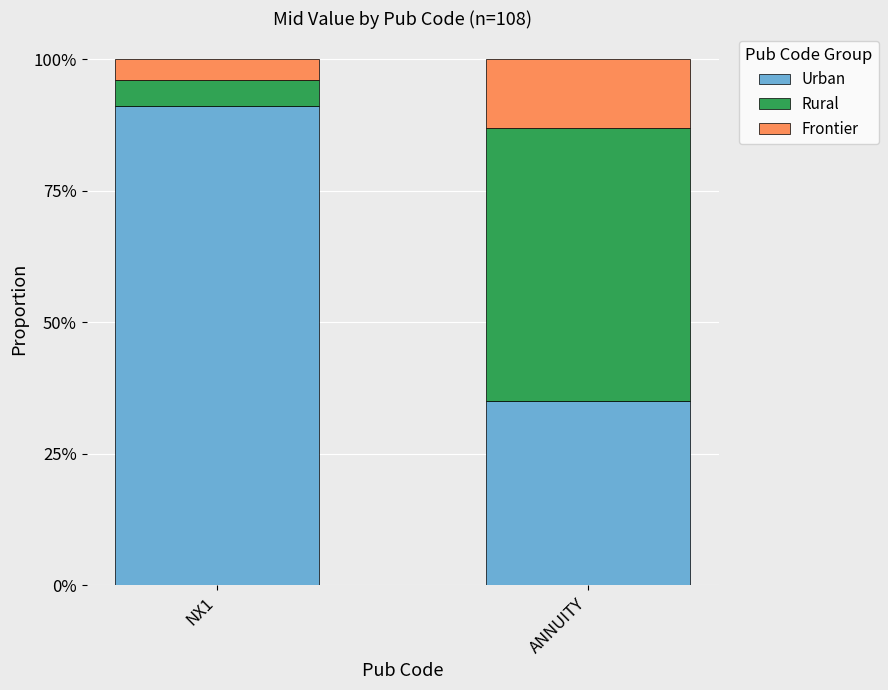

Which category has the highest value in the Urban series?

NX1